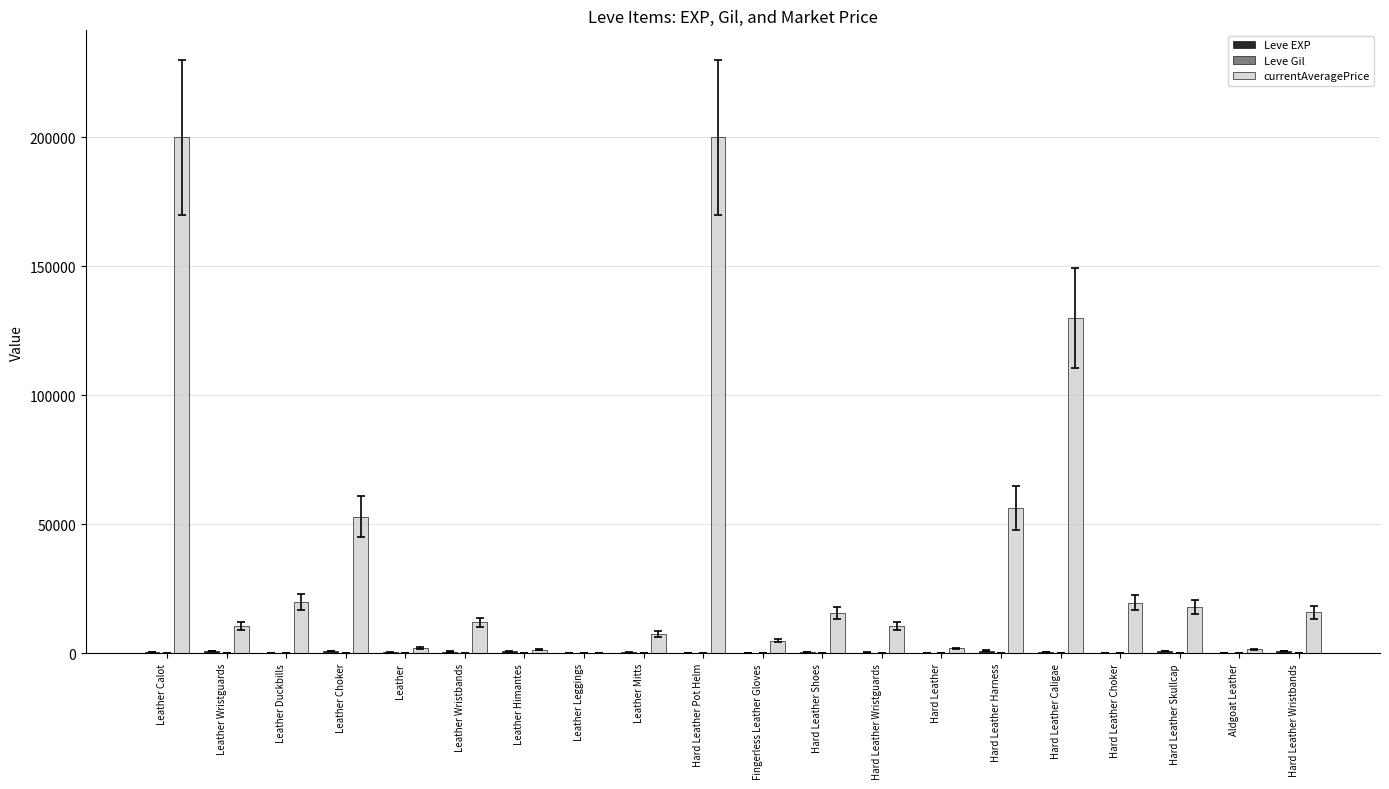

True or false: currentAveragePrice has a value of 19700 at Hard Leather Choker.

True